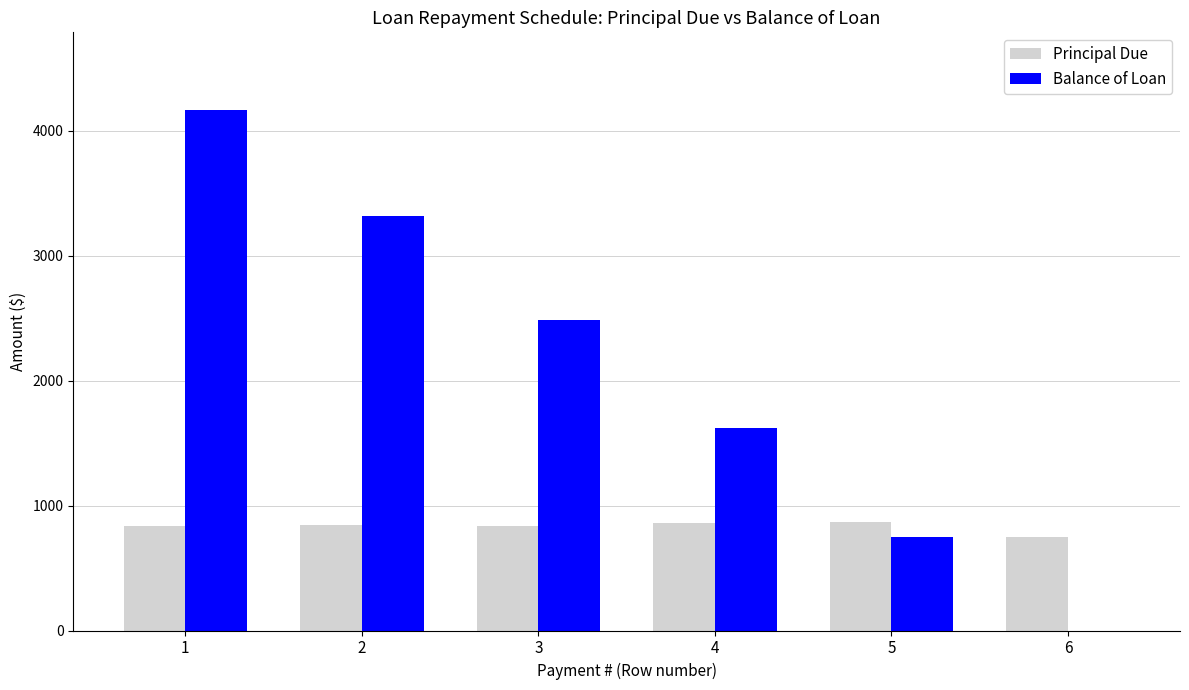

Which series changed the most between 1 and 4?

Balance of Loan